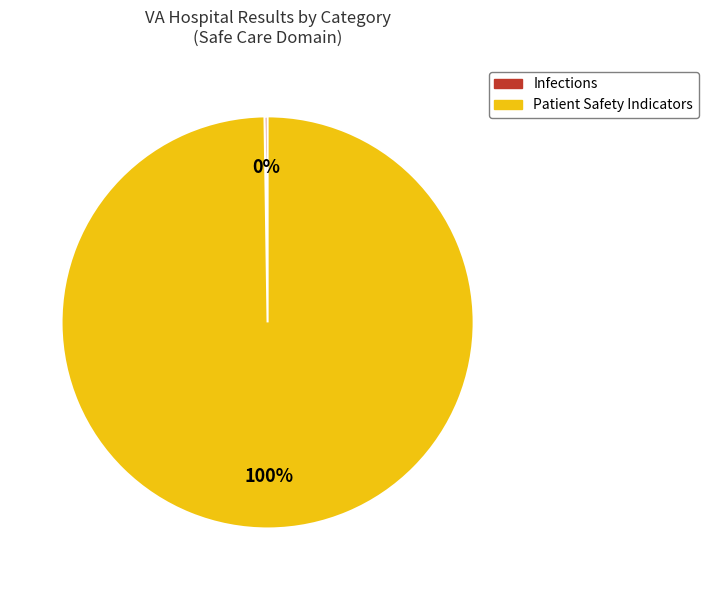

To the nearest percent, what is the difference between the largest and smallest slice percentages?

100%